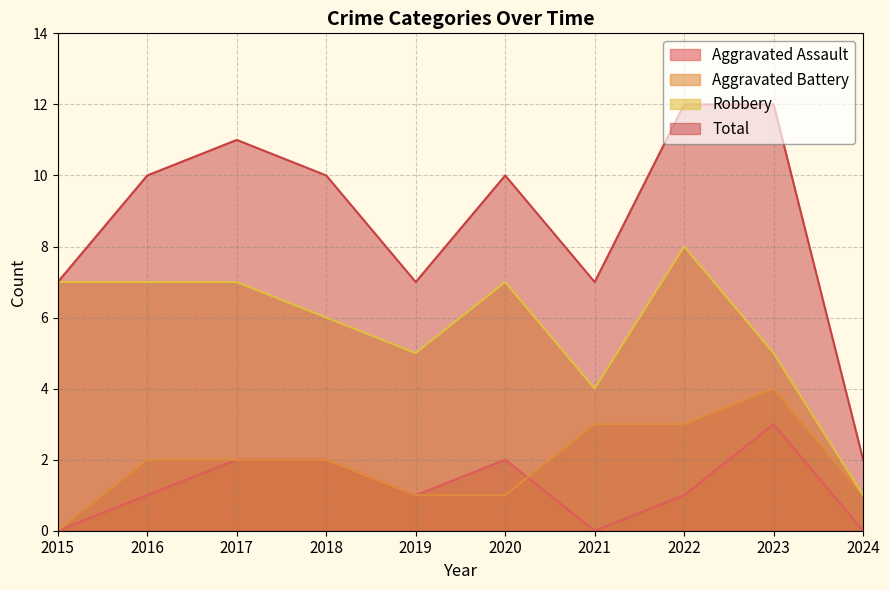

True or false: Aggravated Battery has more than 2 points higher than both neighbors.

False